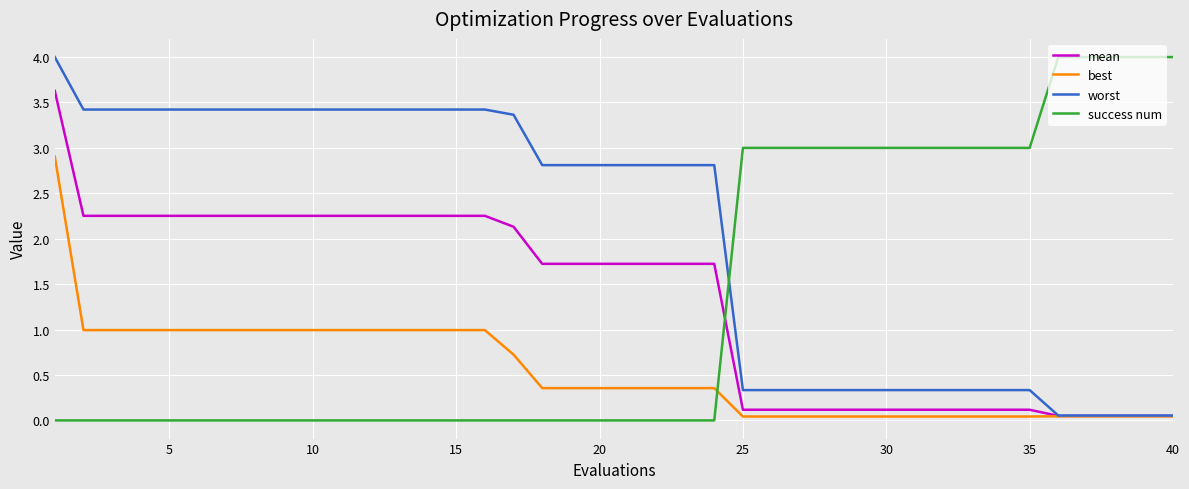

Which series has the largest total across all categories?

worst